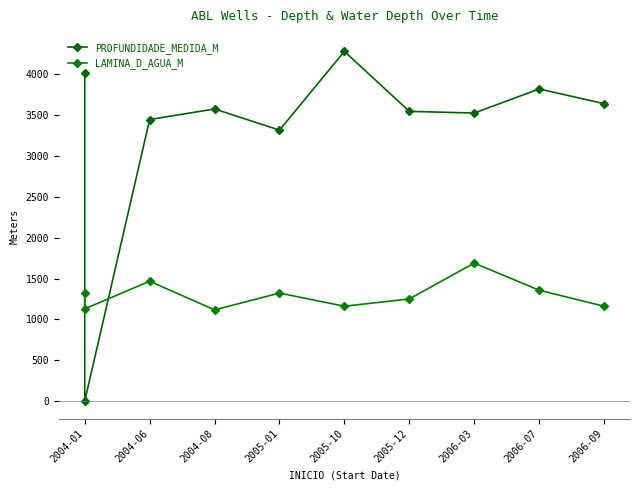

How many data points in LAMINA_D_AGUA_M are above 1319?

4